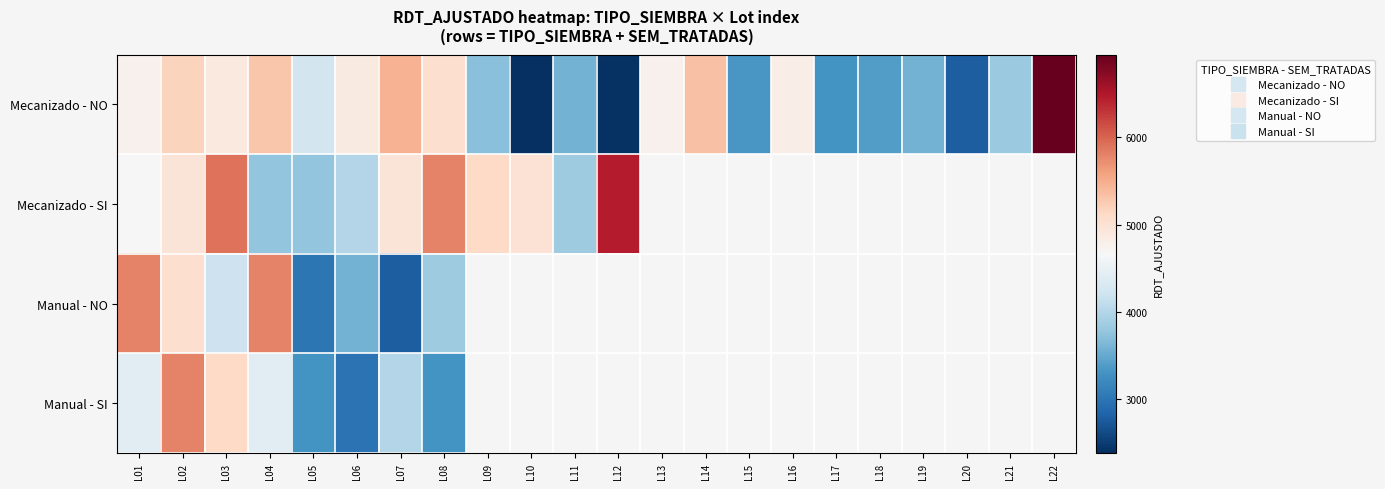

How many series are shown in this chart?

4